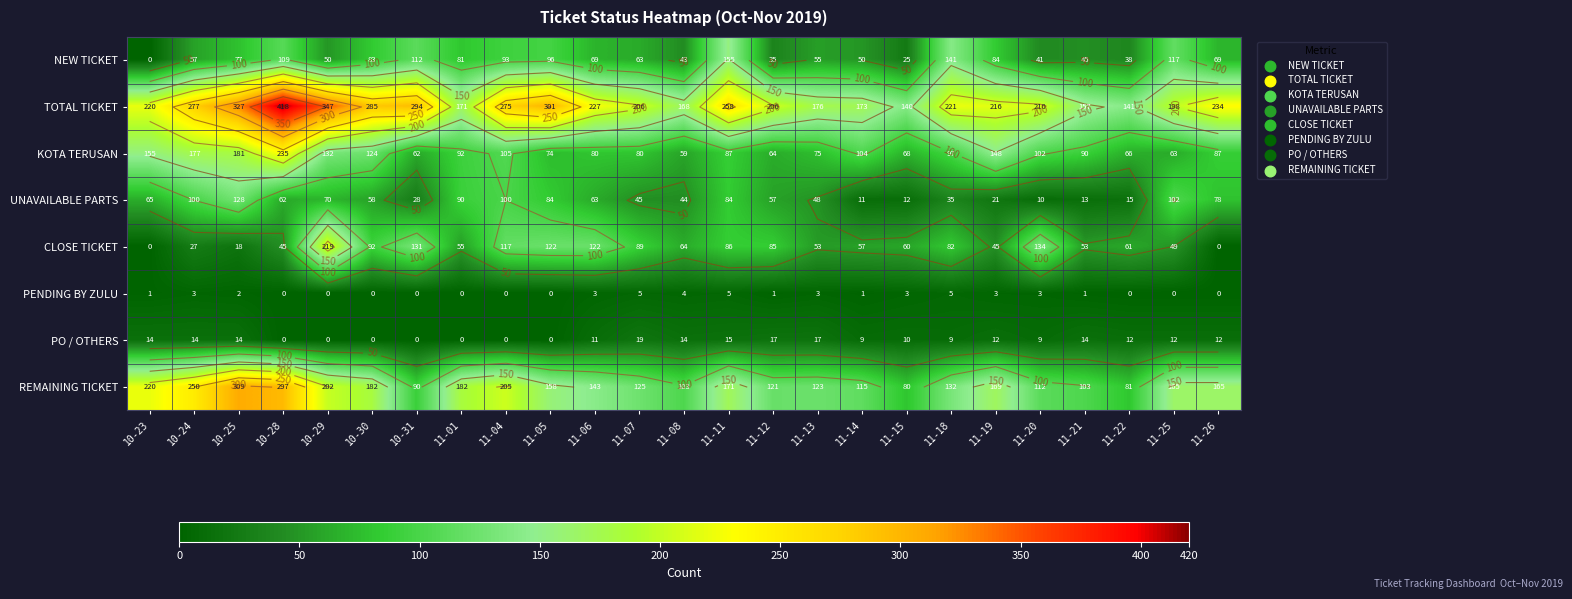

Rank the series by their maximum value, from lowest to highest.

PENDING BY ZULU, PO / OTHERS, UNAVAILABLE PARTS, NEW TICKET, CLOSE TICKET, KOTA TERUSAN, REMAINING TICKET, TOTAL TICKET